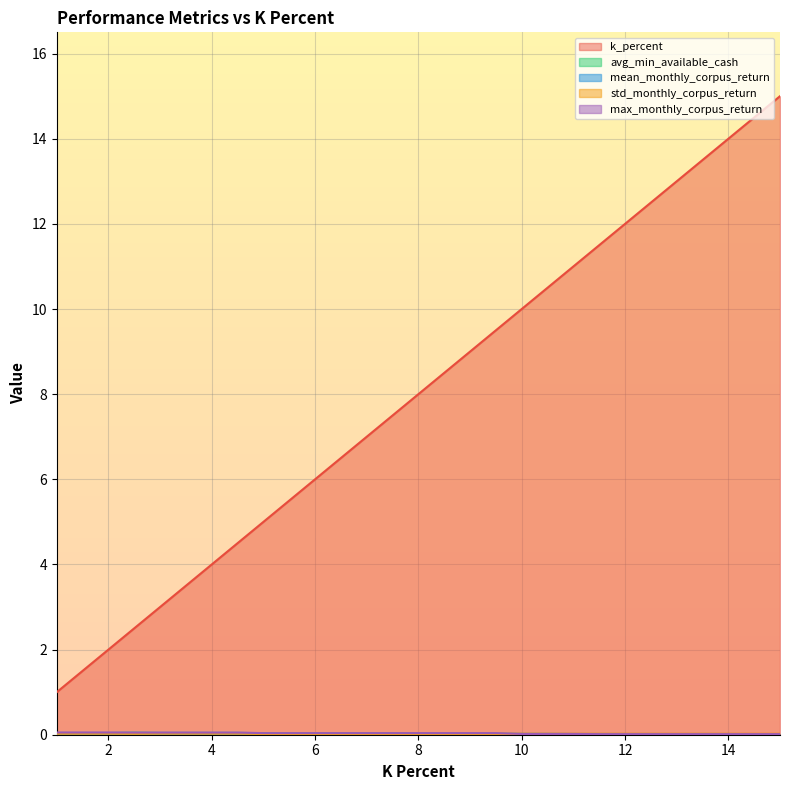

True or false: std_monthly_corpus_return and max_monthly_corpus_return intersect in this chart.

False